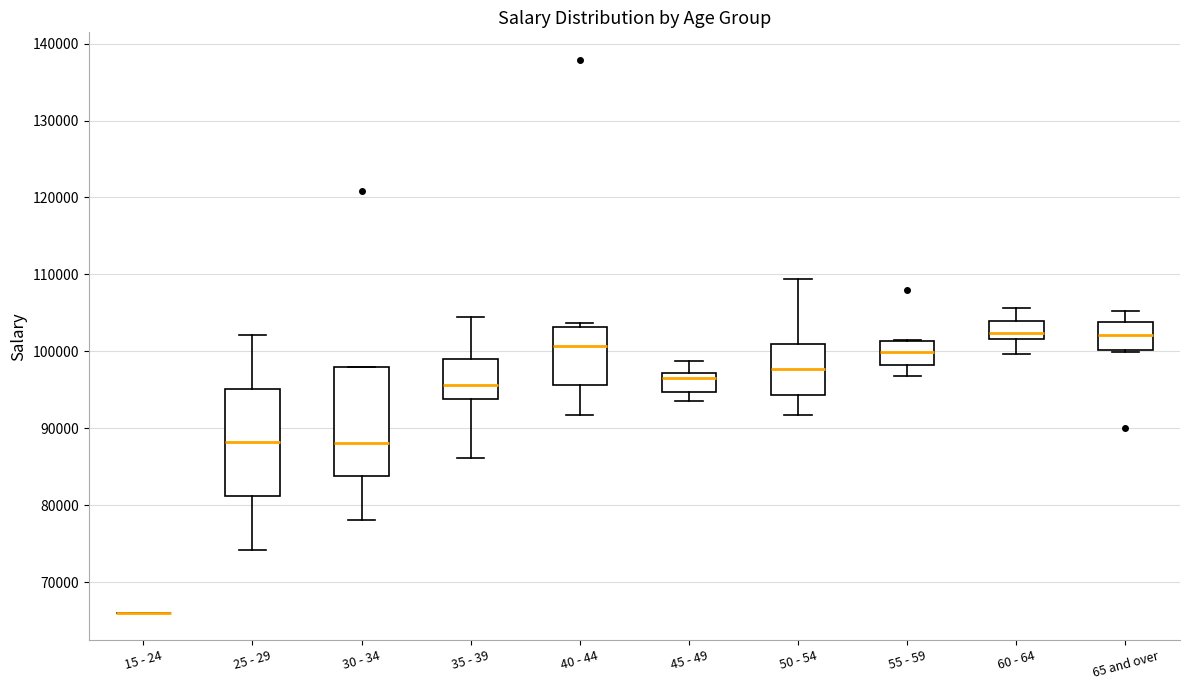

Where is the lower edge of the box for 30 - 34 on the y-axis? The values are not printed on the chart, so give them approximately, as read against the axis.

84000